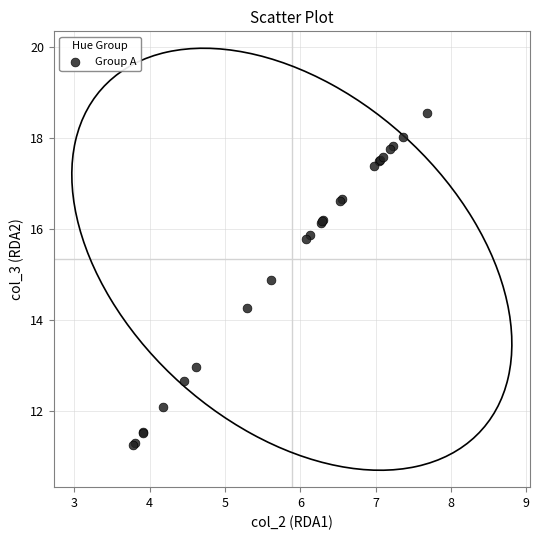

What Y value in the scatter plot is closest to 14?

14.3